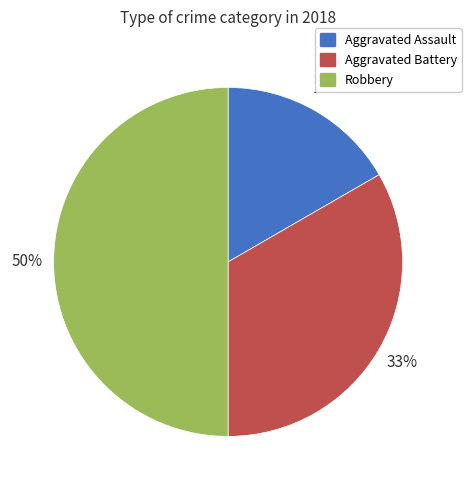

Between Robbery and Aggravated Battery, which is larger?

Robbery